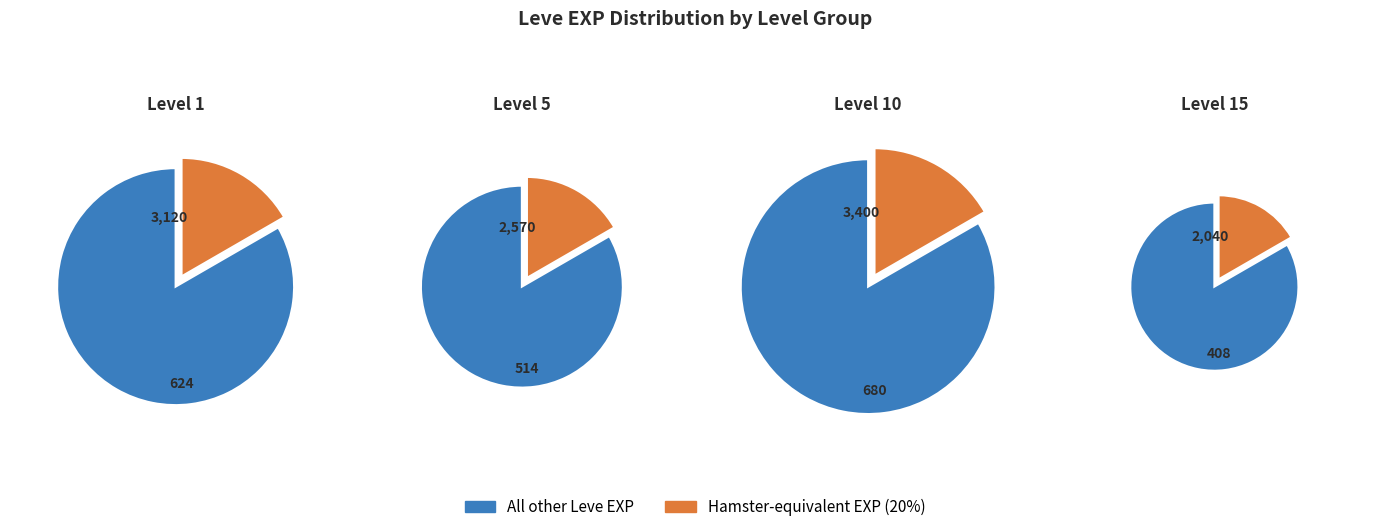

To the nearest percent, what is the combined percentage of 1 and 1?

10%